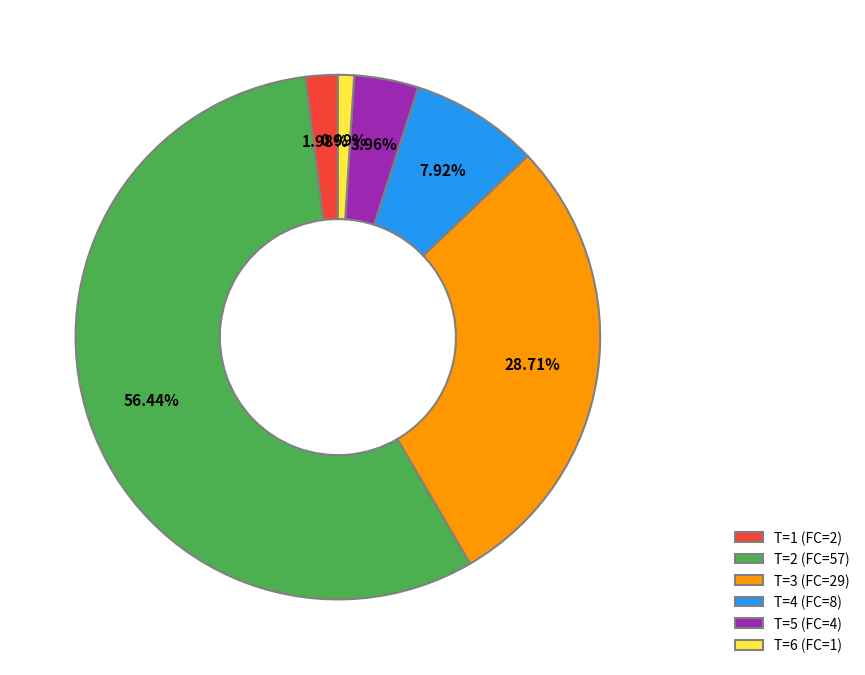

To the nearest percent, what is the difference between the largest and smallest slice percentages?

55%